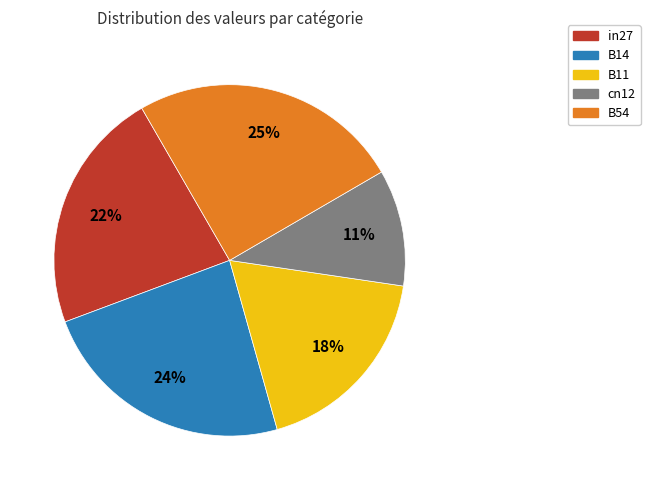

True or false: B54 accounts for 25% of the total.

True